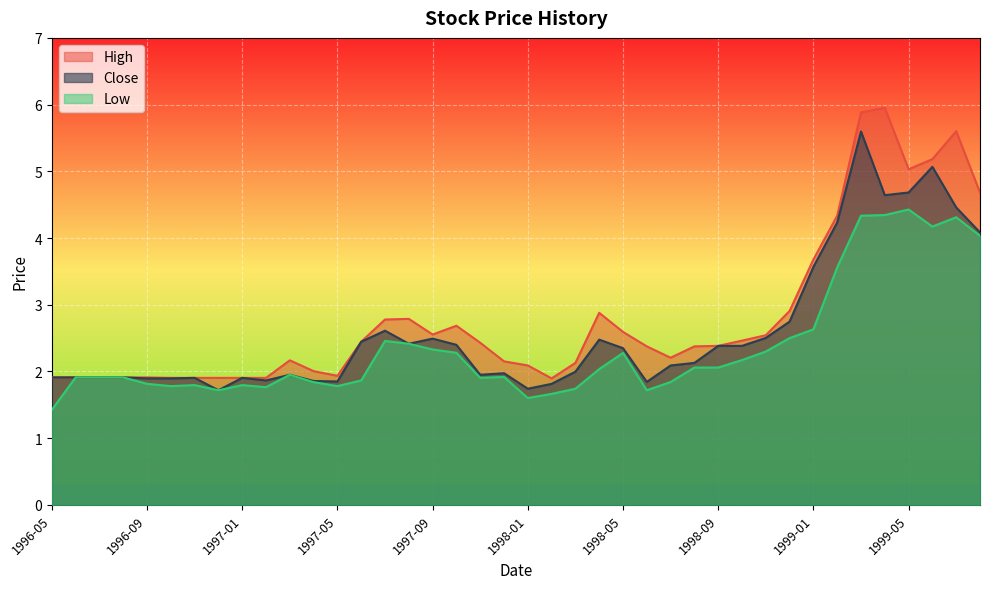

What is the difference between the second highest and minimum values in the Low series?

2.9